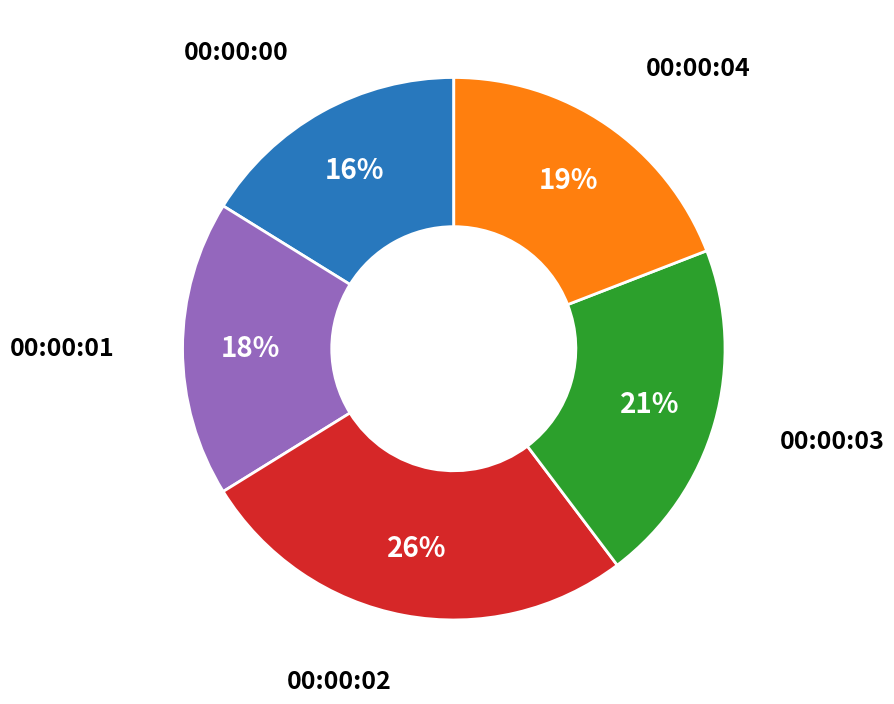

To the nearest percent, what is the difference between the largest and smallest slice percentages?

10%